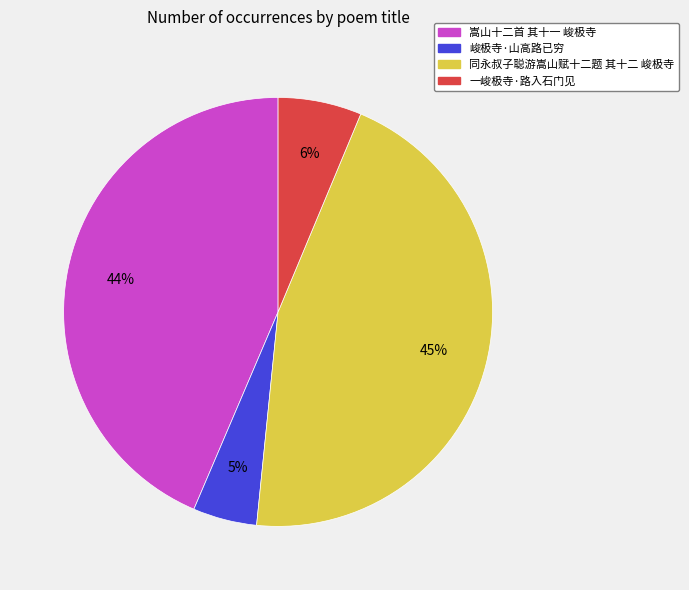

Combined, do 嵩山十二首 其十一 峻极寺 and 同永叔子聪游嵩山赋十二题 其十二 峻极寺 account for over 50%?

Yes